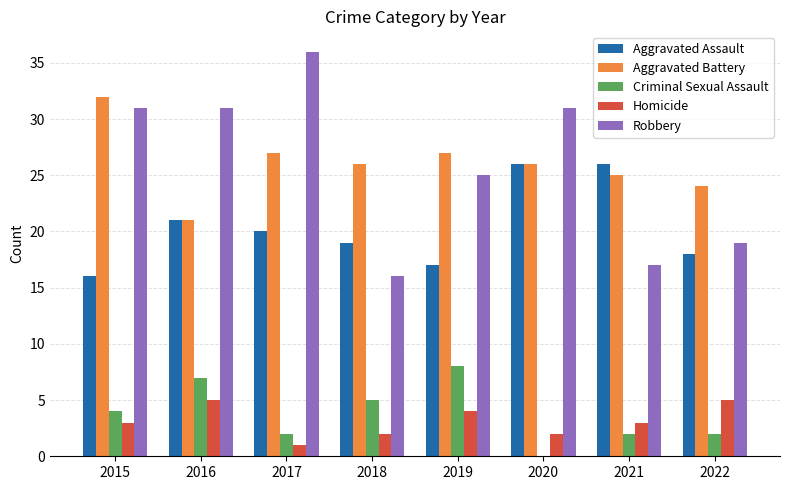

Between 2020 and 2021, which series saw the biggest shift?

Robbery